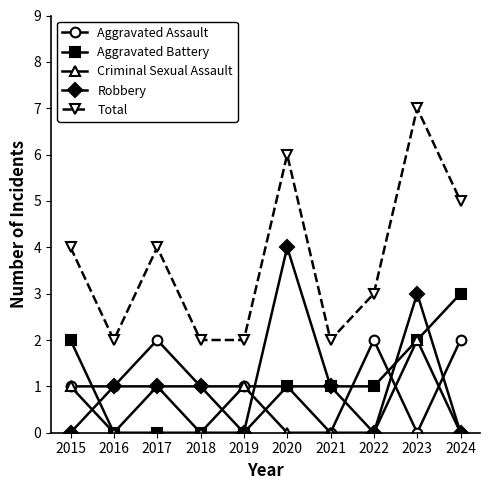

Count the Aggravated Battery values in the range 0 to 2.

9